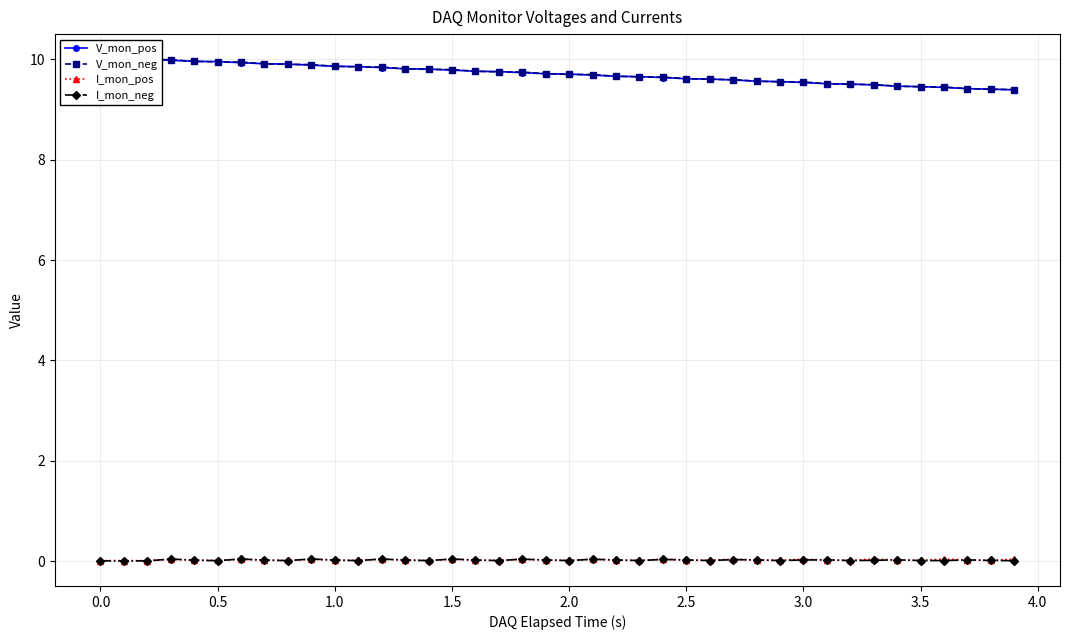

What is the highest value of the V_mon_neg series?

10.0